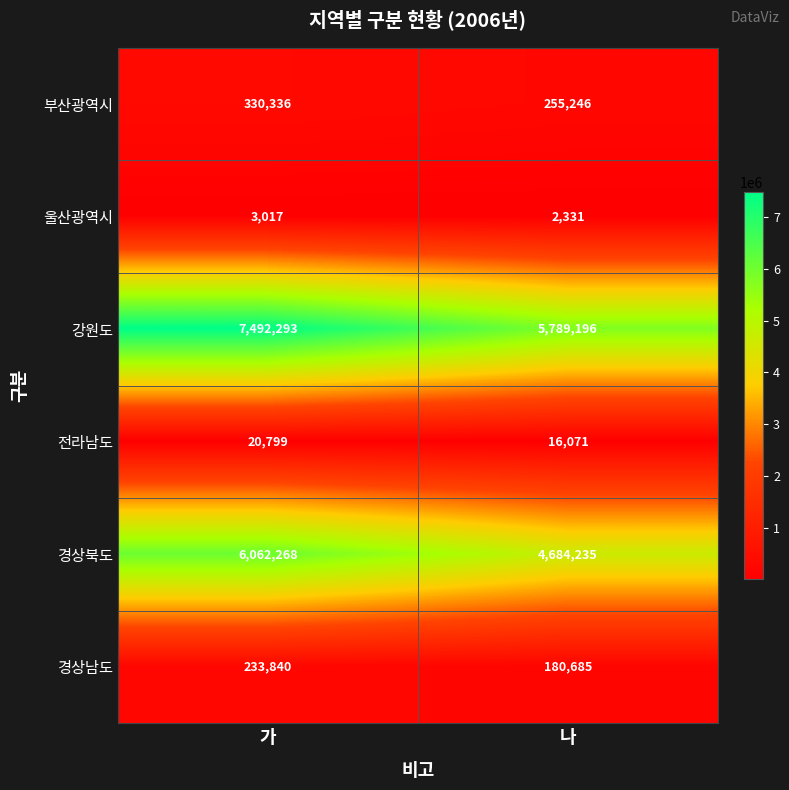

Rank the categories by 강원도 value from highest to lowest.

가, 나